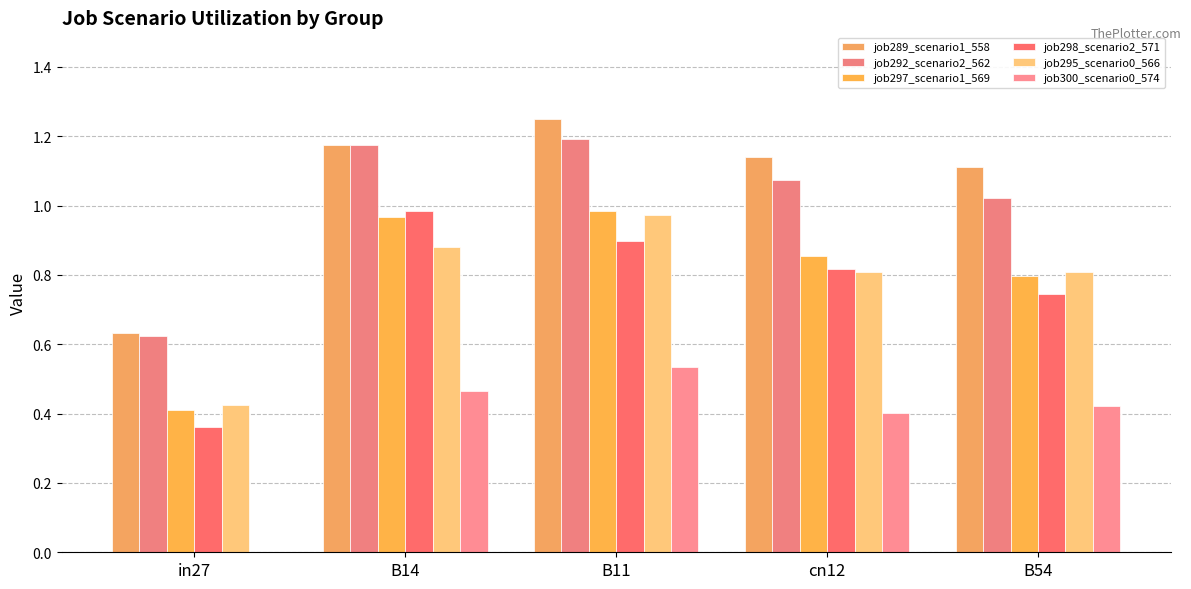

What is the total value across all series at in27?

2.5